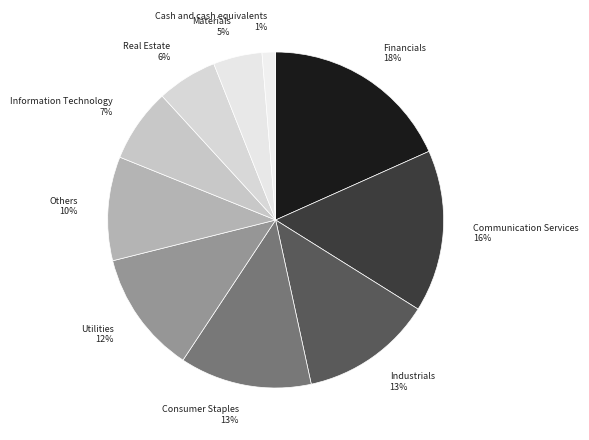

What is the smallest slice in the pie chart?

Cash and cash equivalents